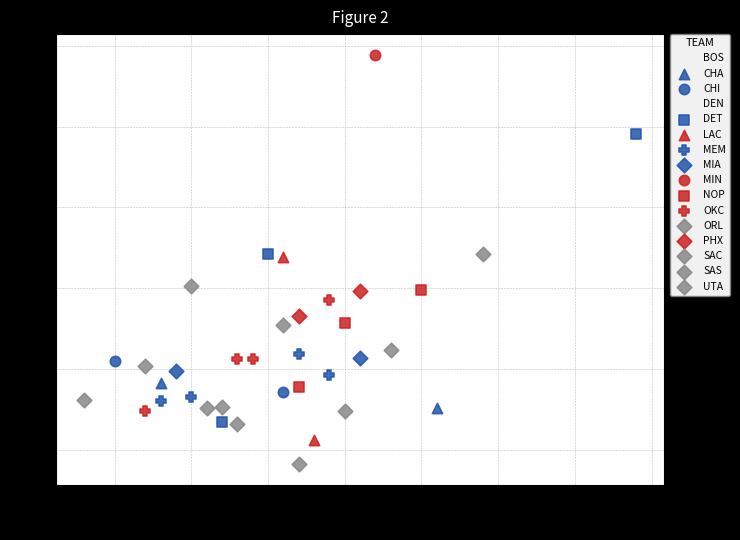

What are all the series names shown in the legend?

BOS, CHA, CHI, DEN, DET, LAC, MEM, MIA, MIN, NOP, OKC, ORL, PHX, SAC, SAS, UTA